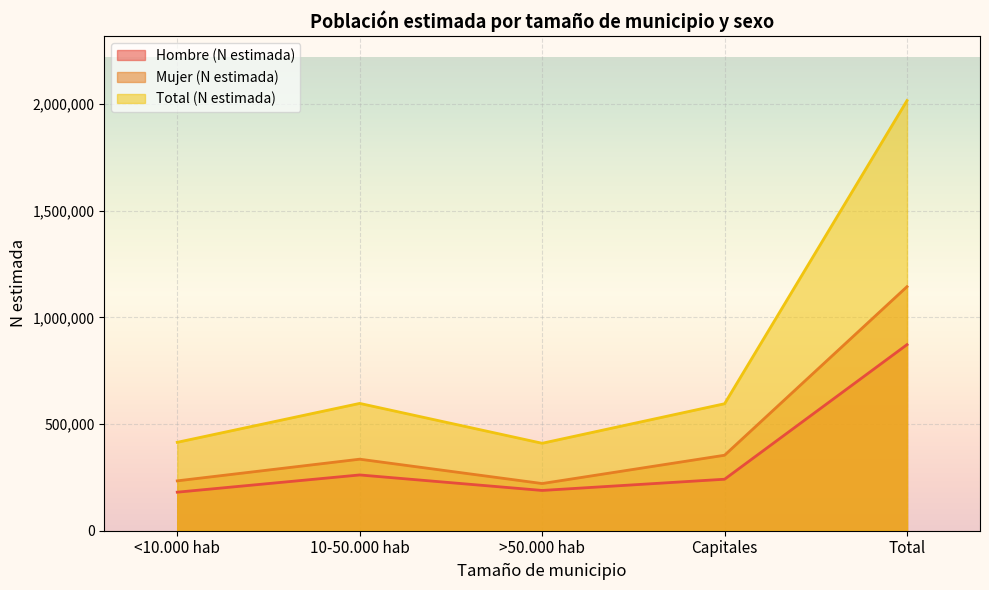

What are all the series names shown in the legend?

Hombre (N estimada), Mujer (N estimada), Total (N estimada)